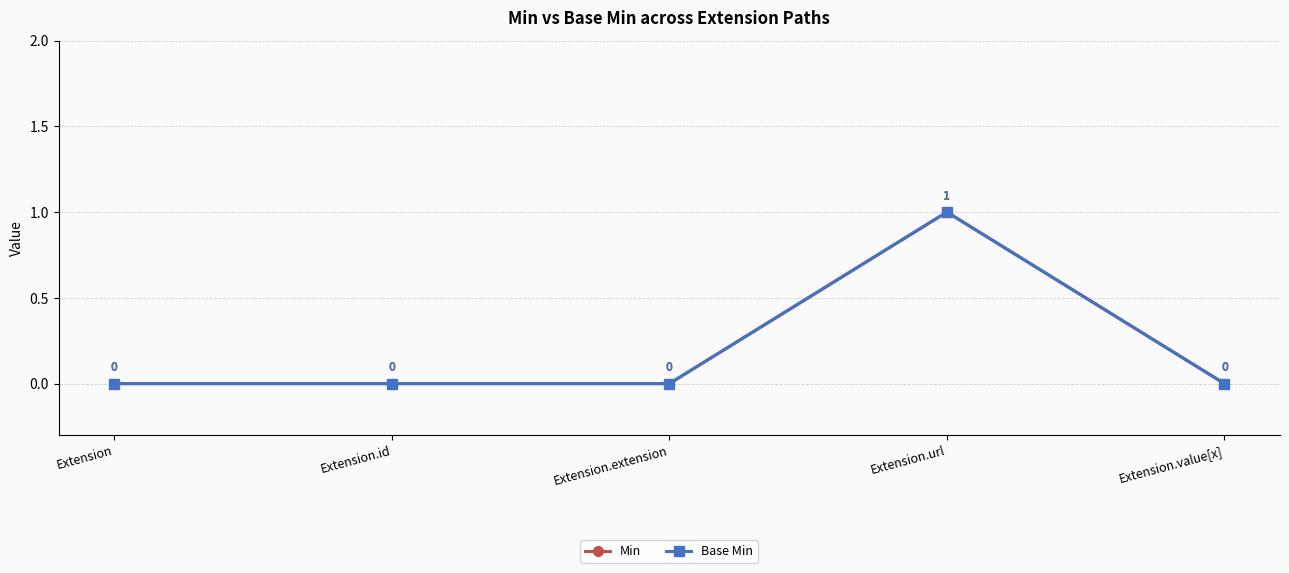

At which label does Min reach its minimum?

Extension